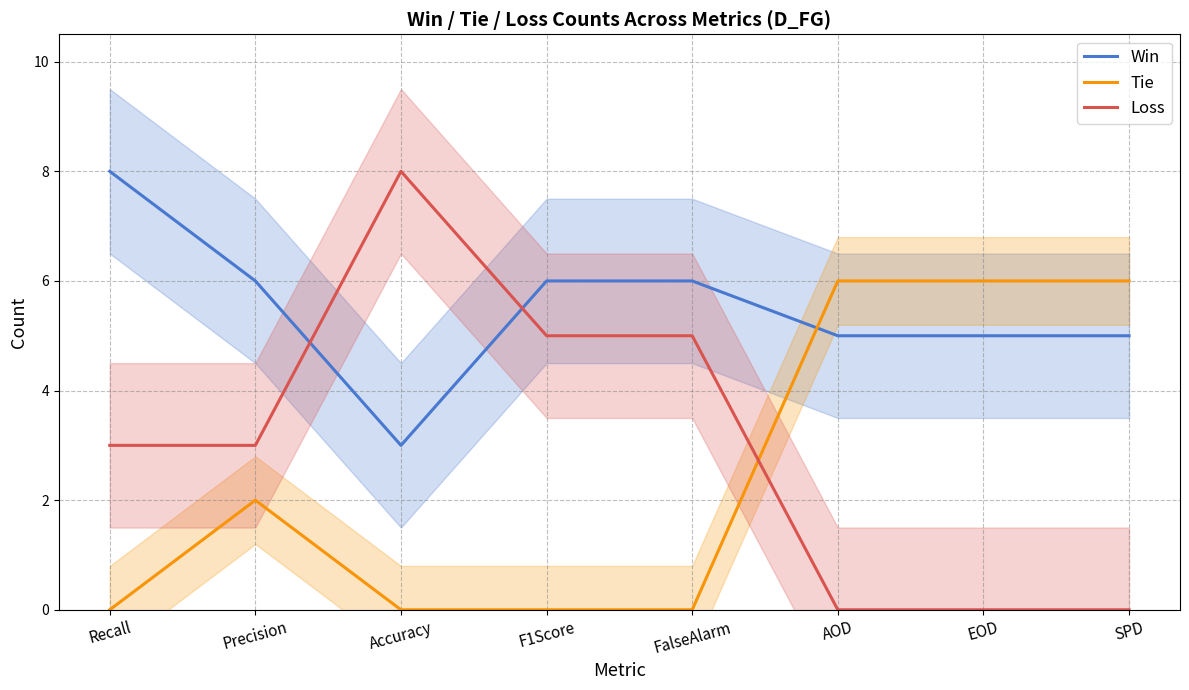

Which series ends up on top after the final intersection of Tie and Win?

Tie